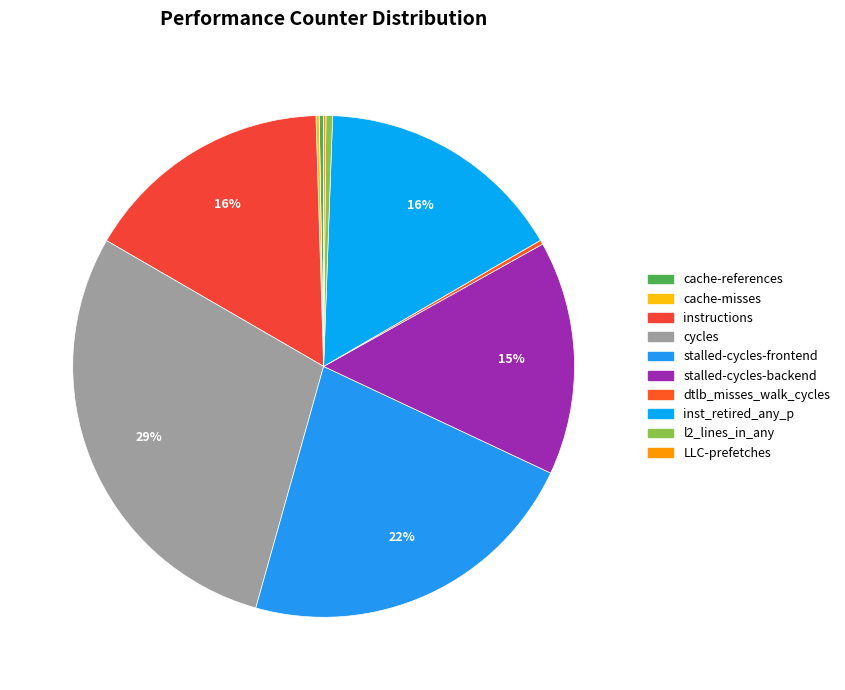

What is the smallest slice in the pie chart?

LLC-prefetches